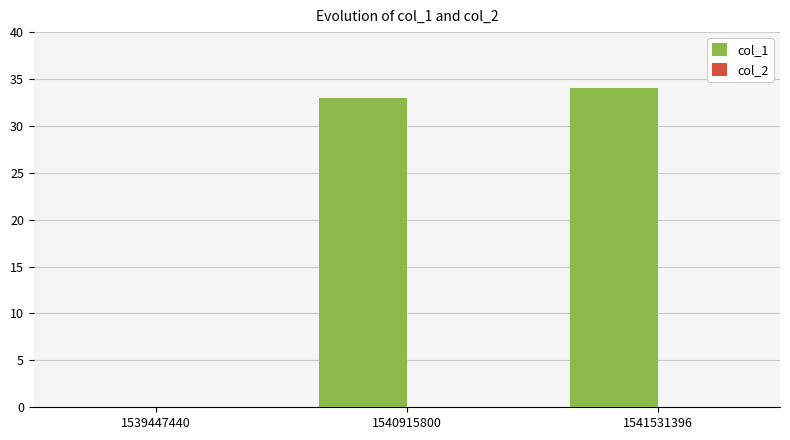

How many series are shown in this chart?

1